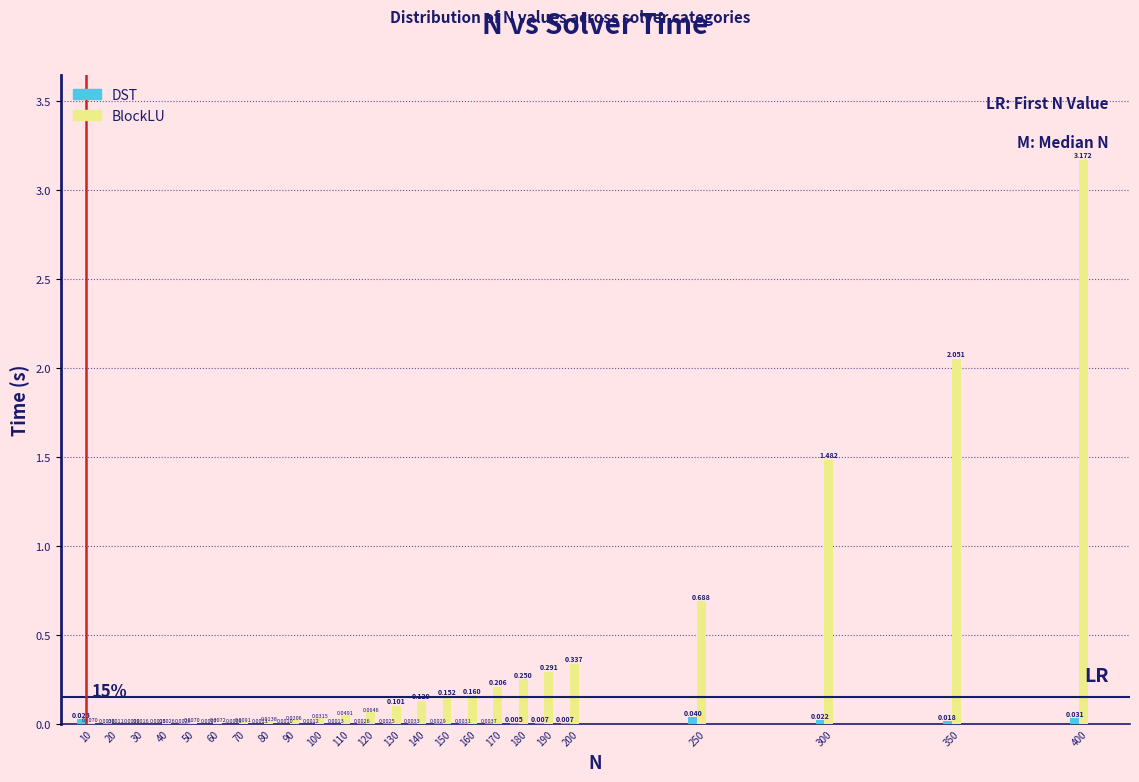

Is the value of DST at 180 greater than the value of BlockLU at 170?

No